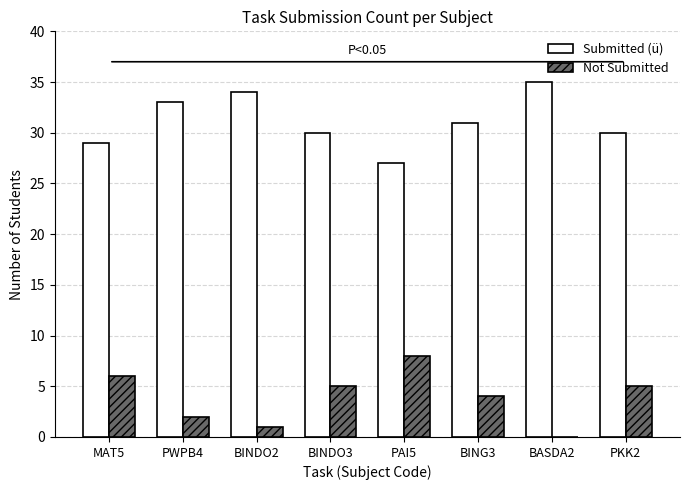

What is the average value of the Not Submitted series?

4